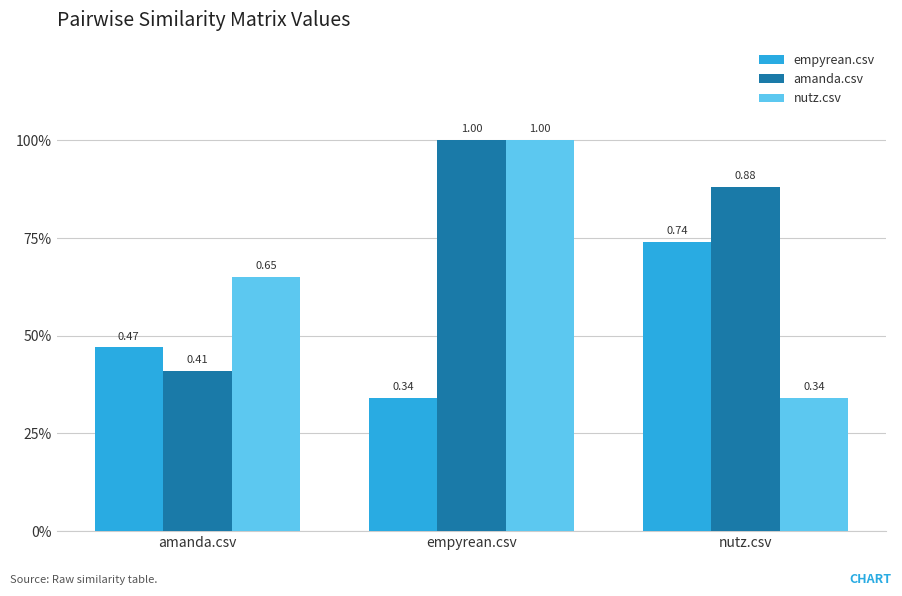

True or false: empyrean.csv has a value of 0.2 at amanda.csv.

False